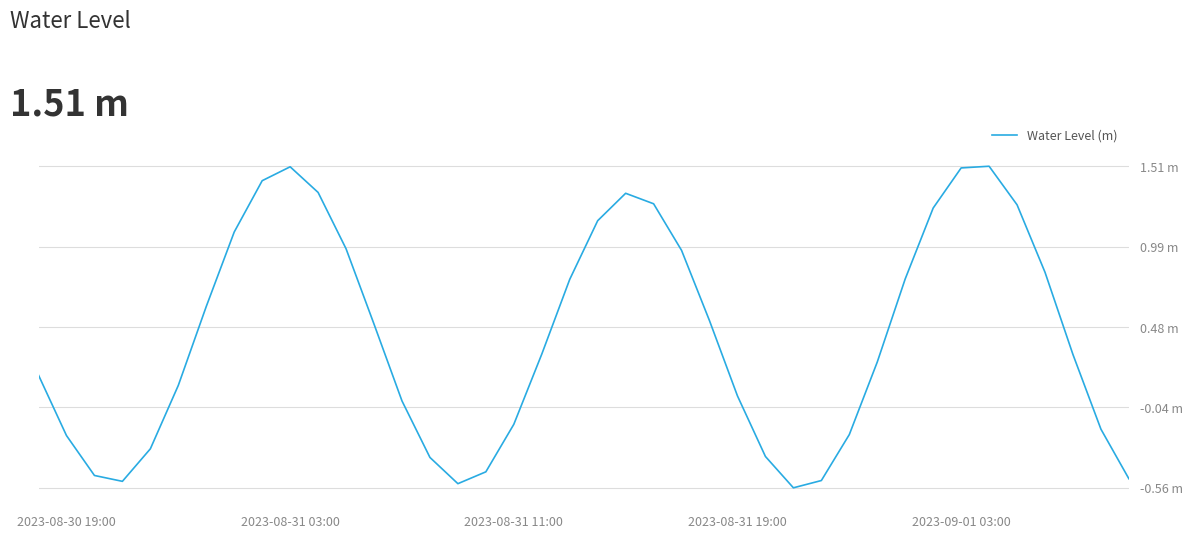

True or false: the data has more than 1 interior local peaks.

True